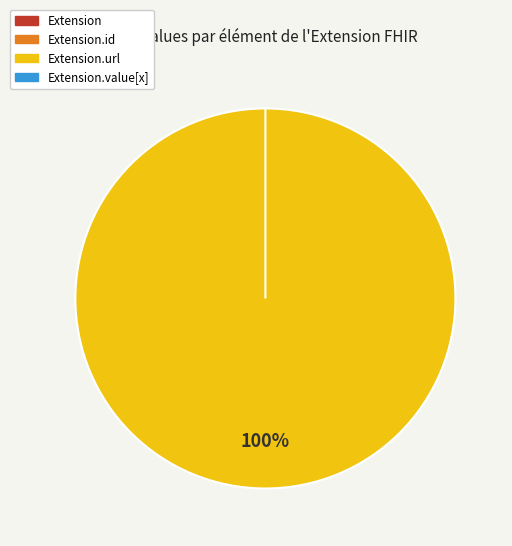

What is the change in value from Extension.url to Extension.value[x]?

-1